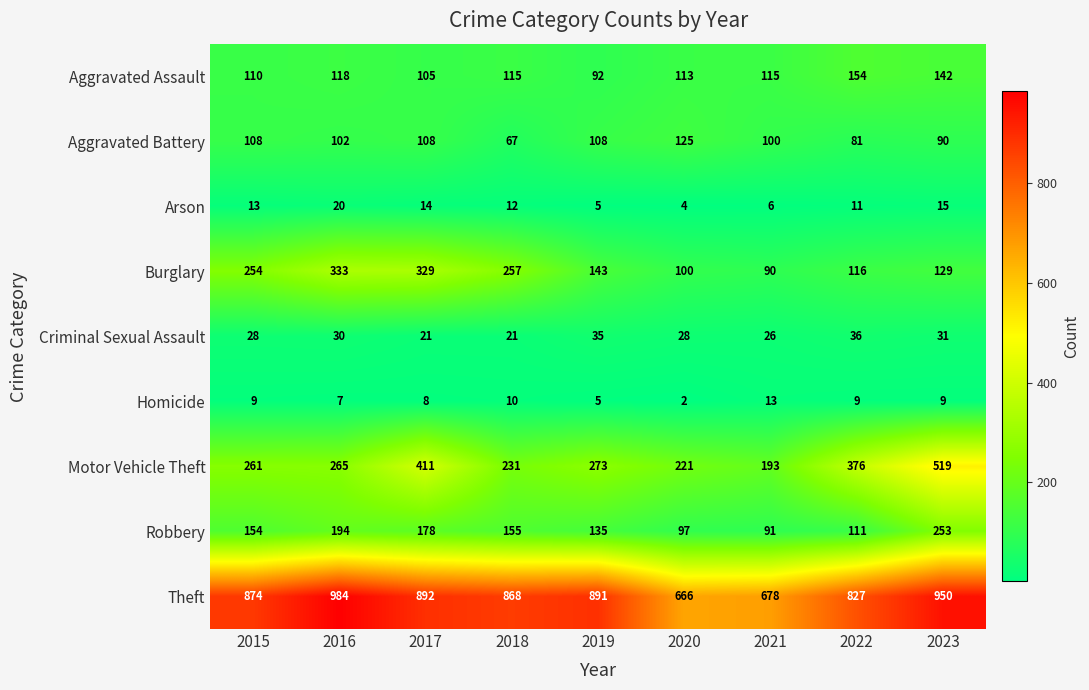

What is the sum of all Theft values?

7630